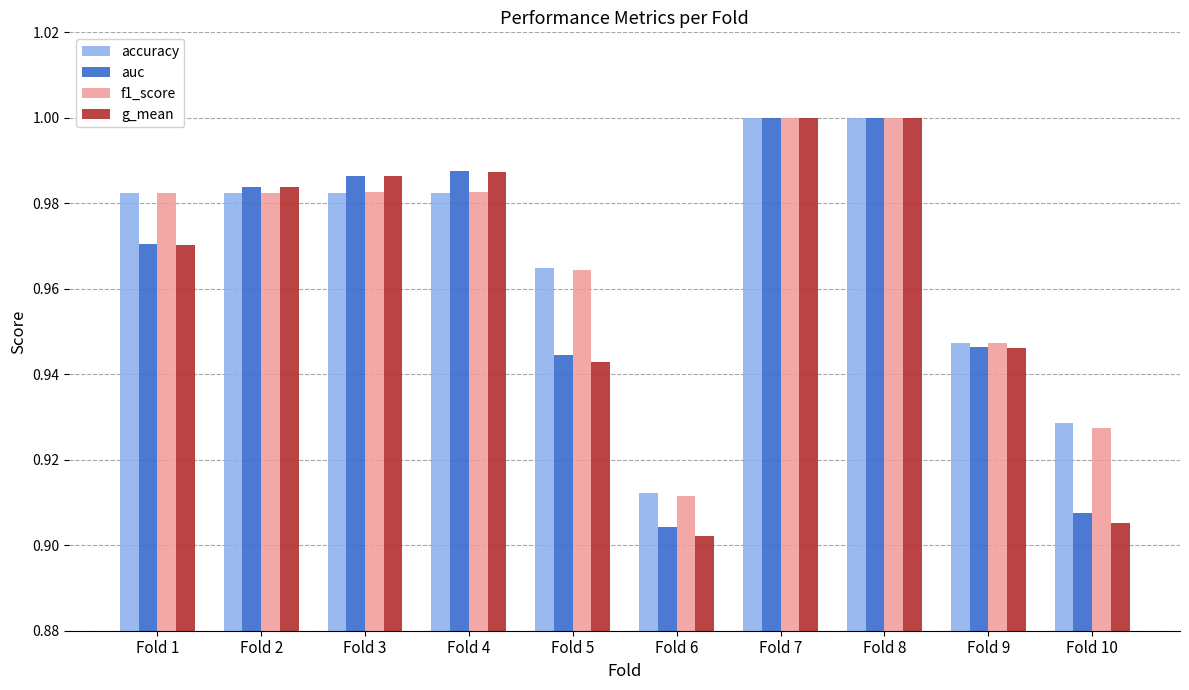

Count the g_mean values in the range 0 to 1.

10